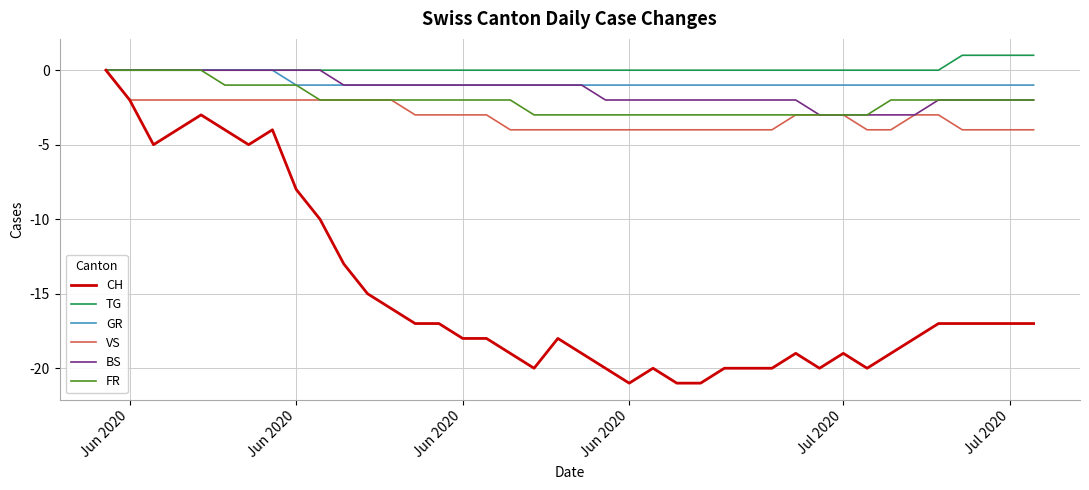

Which series has the largest range (max minus min)?

CH